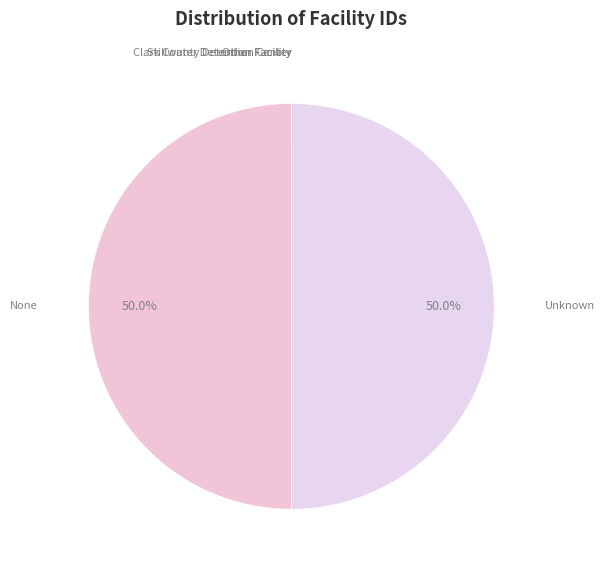

What is the ratio of the value at Unknown to the value at None?

1.0